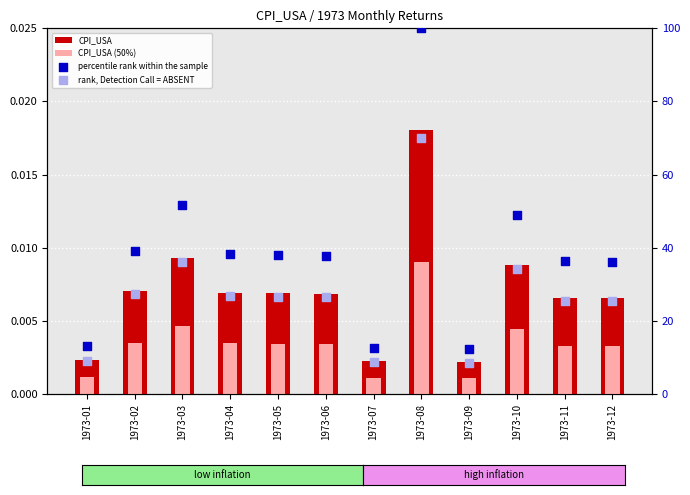

Which series has the largest total across all categories?

percentile rank within the sample